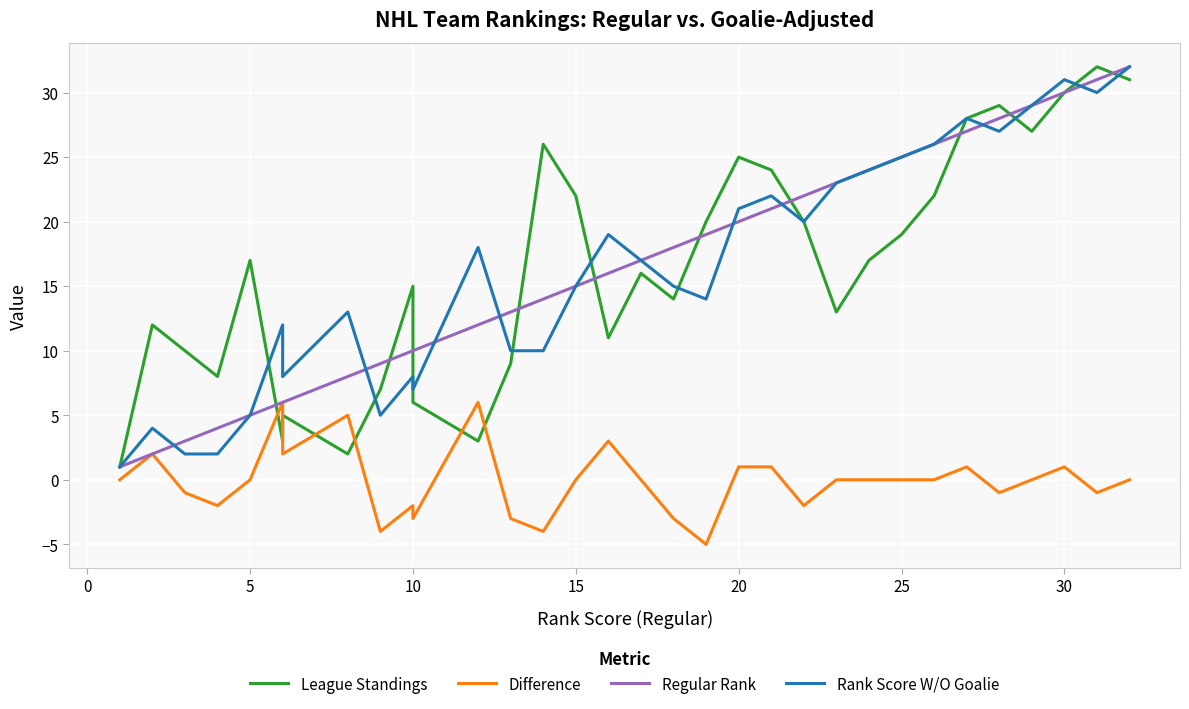

True or false: Rank Score W/O Goalie and Difference cross at least once.

False